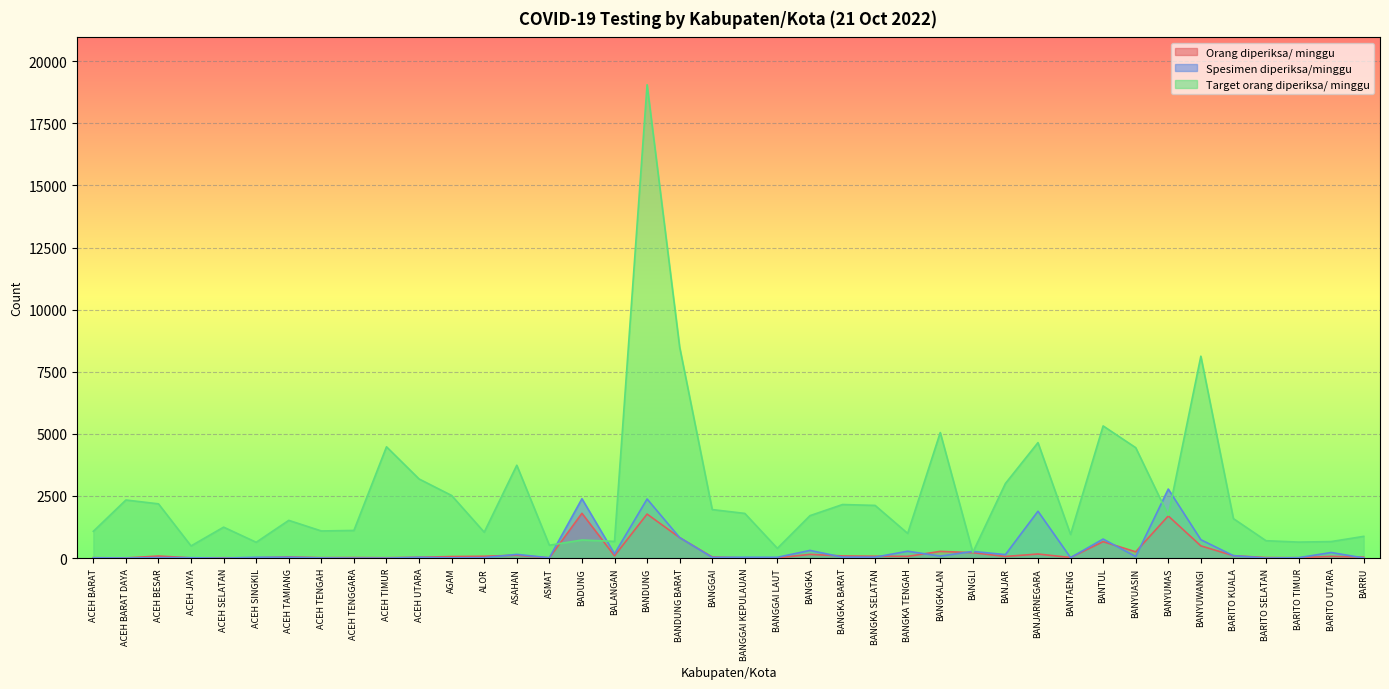

What position from the left is BALANGAN?

17